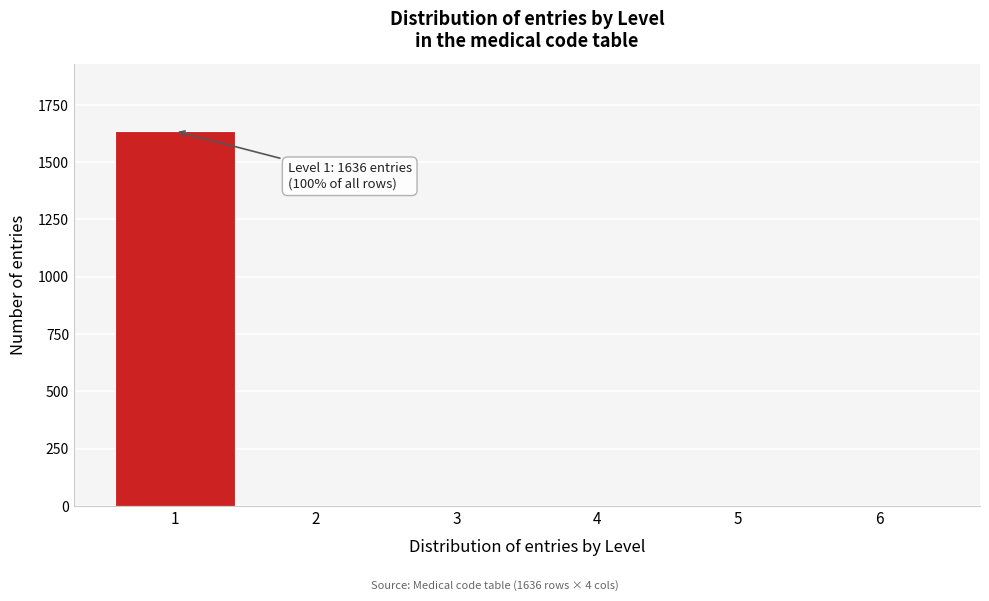

Over which range of the x-axis is the bar tallest?

0.5 to 1.5